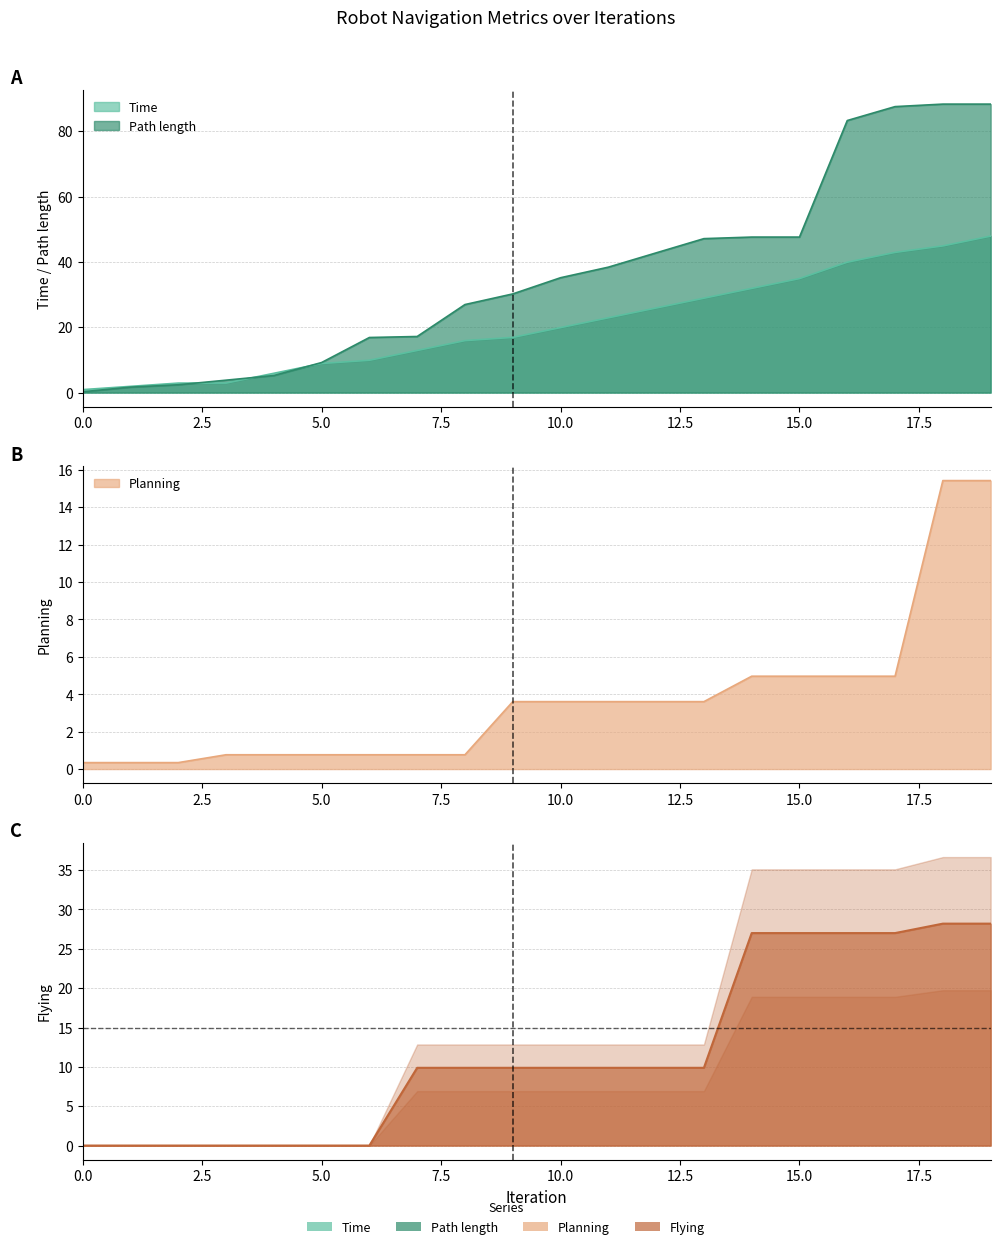

How many distinct data groups are displayed?

4